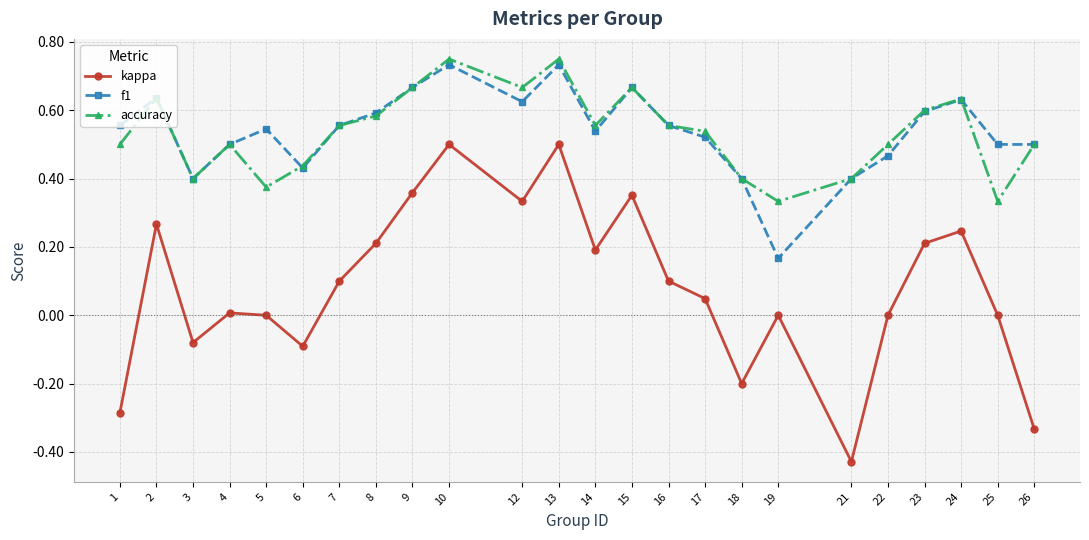

How many interior local peaks does the kappa series have?

7